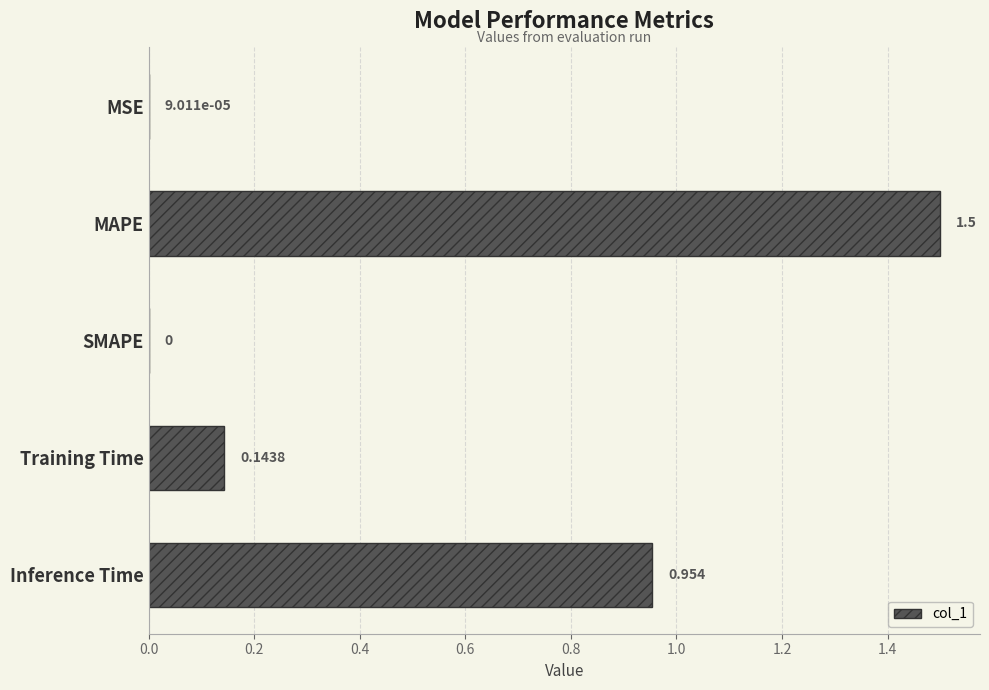

Which has a higher value, MAPE or Training Time?

MAPE